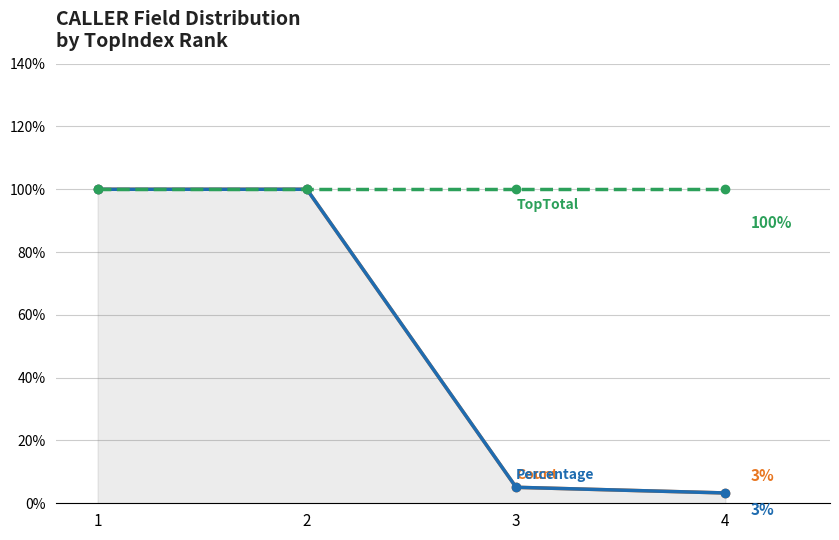

Is the value of TopTotal at 3 greater than the value of Count at 2?

No